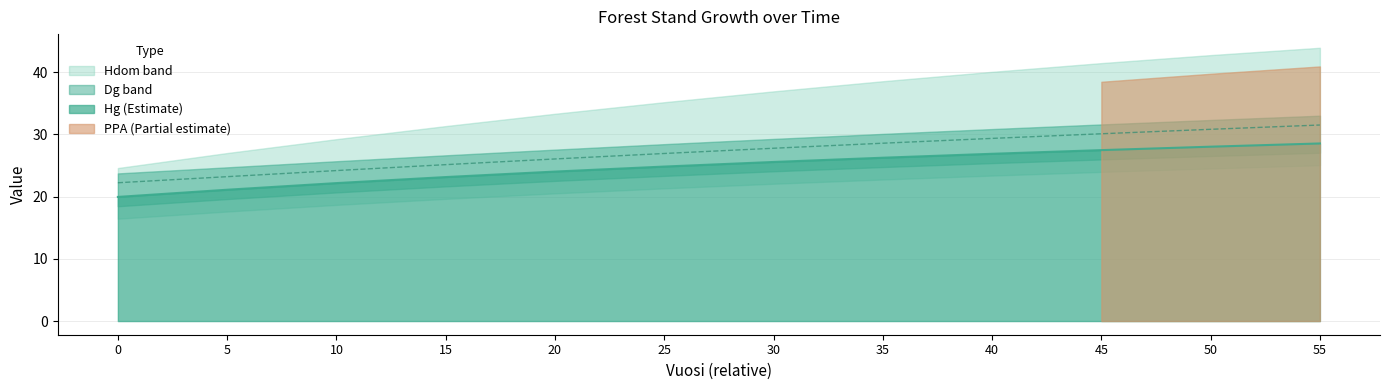

Reading right to left, extract all data points from this chart.

Hg: 55=28.5	50=28.0	45=27.5	40=26.9	35=26.3	30=25.6	25=24.8	20=24.0	15=23.1	10=22.2	5=21.1	0=20.0
Dg: 55=31.5	50=30.8	45=30.1	40=29.4	35=28.6	30=27.8	25=26.9	20=26.1	15=25.1	10=24.2	5=23.2	0=22.2